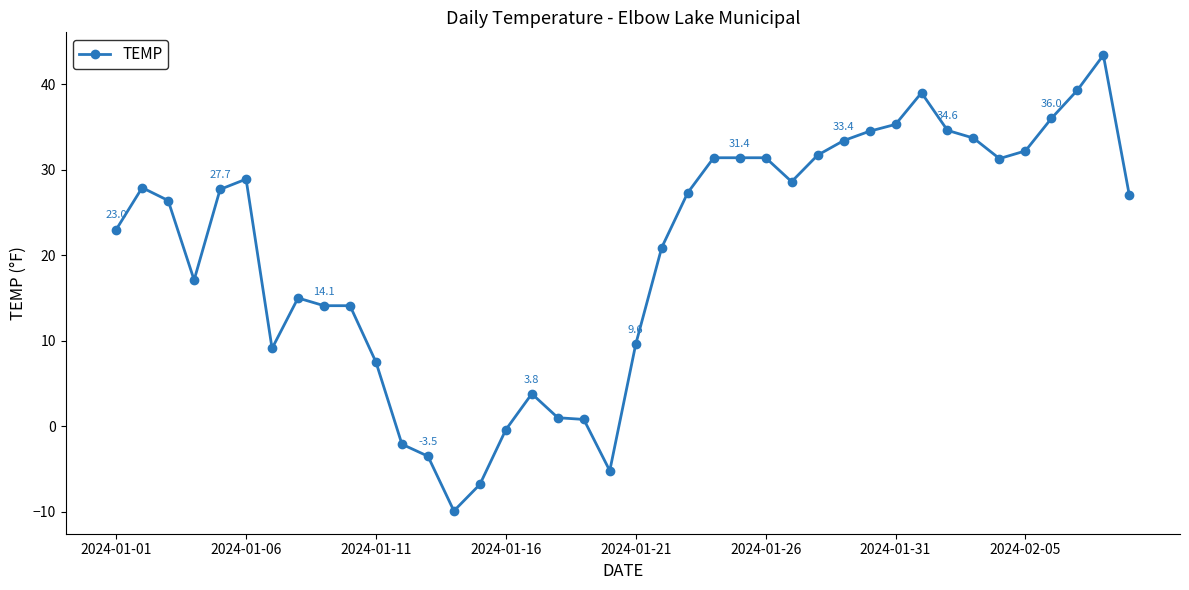

What is the difference between the maximum and second lowest values?

50.2